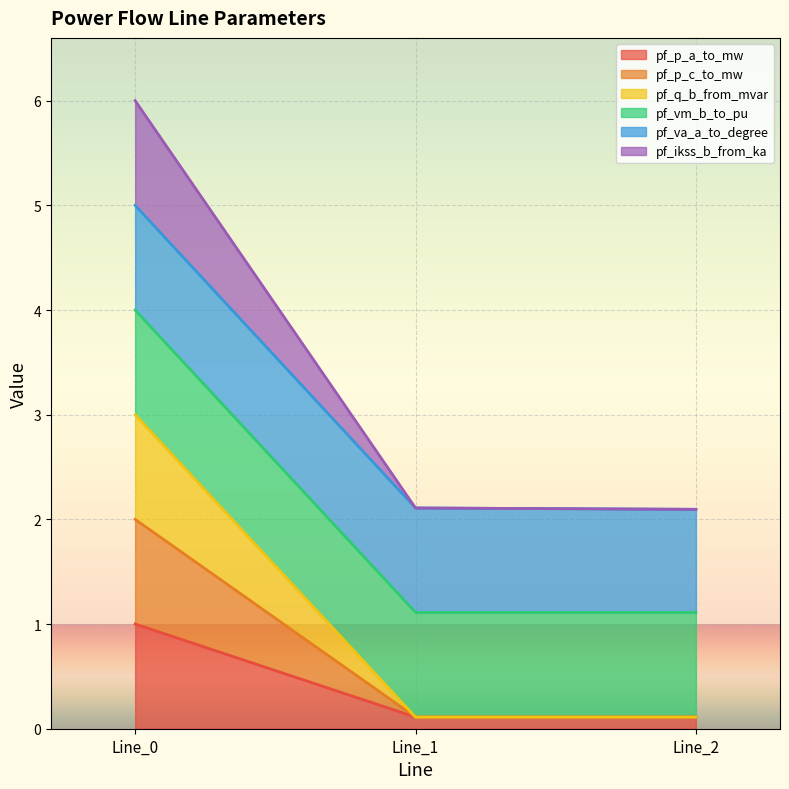

What is the smallest value displayed?

0.1